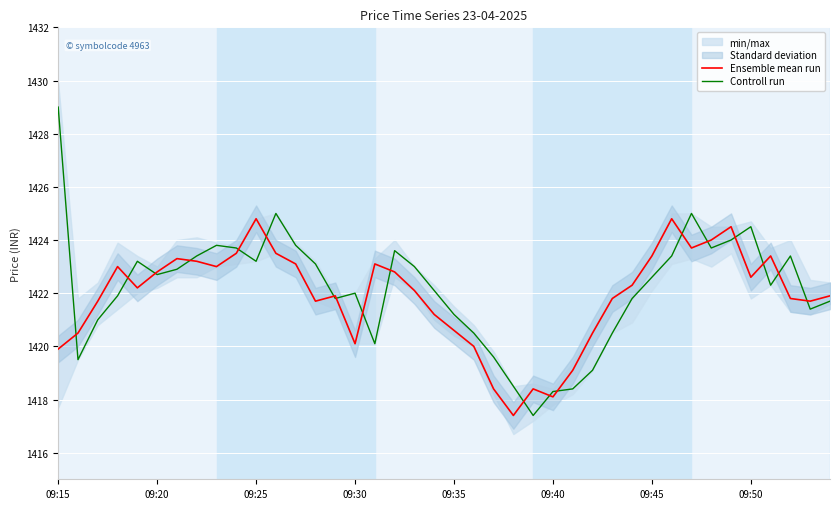

Reading left to right, list all the values displayed in this chart.

Ensemble mean run: 1419.9	1420.5	1421.7	1423.0	1422.2	1422.8	1423.3	1423.2	1423.0	1423.5	1424.8	1423.5	1423.1	1421.7	1421.9	1420.1	1423.1	1422.8	1422.1	1421.2	1420.6	1420.0	1418.4	1417.4	1418.4	1418.1	1419.1	1420.5	1421.8	1422.3	1423.4	1424.8	1423.7	1424.0	1424.5	1422.6	1423.4	1421.8	1421.7	1421.9
Controll run: 1429.0	1419.5	1421.0	1421.9	1423.2	1422.7	1422.9	1423.4	1423.8	1423.7	1423.2	1425.0	1423.8	1423.1	1421.8	1422.0	1420.1	1423.6	1423.0	1422.1	1421.2	1420.5	1419.6	1418.5	1417.4	1418.3	1418.4	1419.1	1420.5	1421.8	1422.6	1423.4	1425.0	1423.7	1424.0	1424.5	1422.3	1423.4	1421.4	1421.7